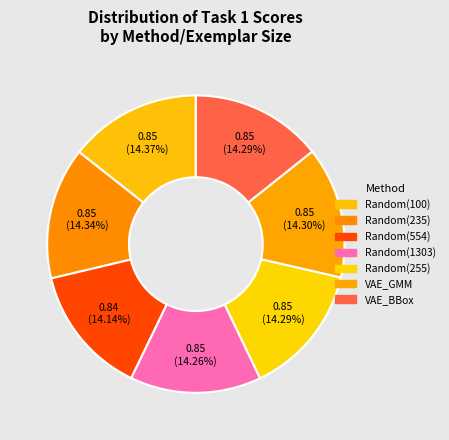

What is the smallest slice in the pie chart?

Random(554)